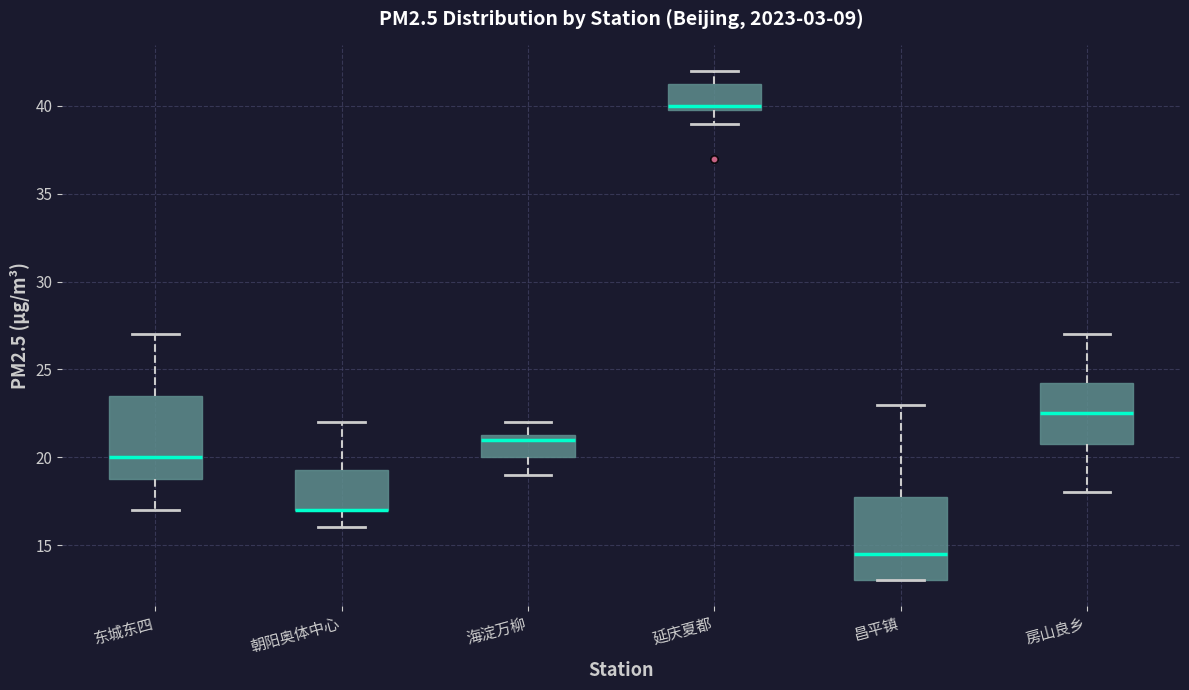

Where is the lower edge of the box for 朝阳奥体中心 on the y-axis? The values are not printed on the chart, so give them approximately, as read against the axis.

17.0